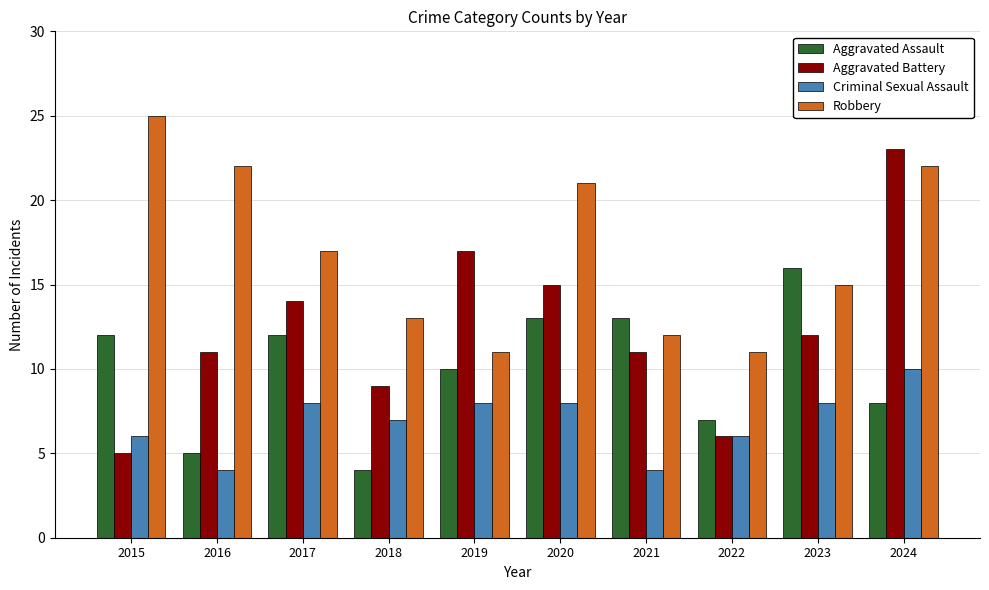

At which label does Aggravated Battery first exceed 12?

2017